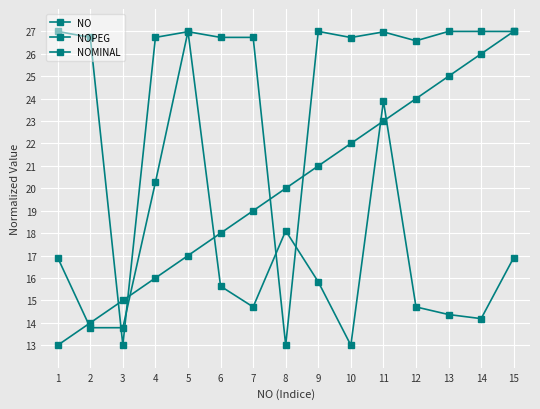

What is the greatest value displayed?

27.0